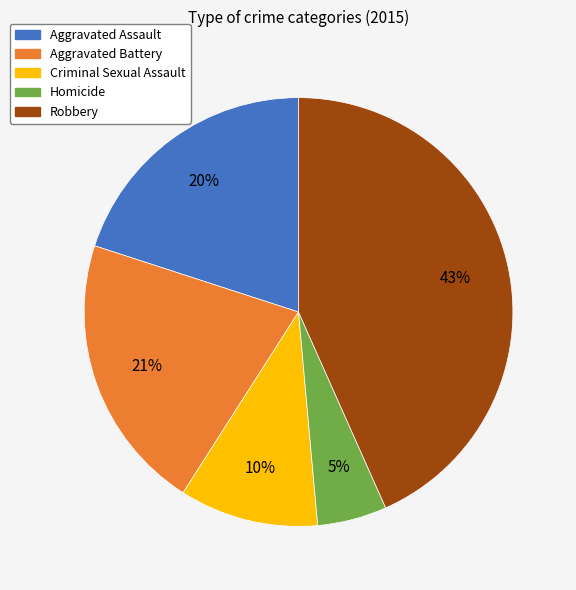

How many slices are in this pie chart?

5